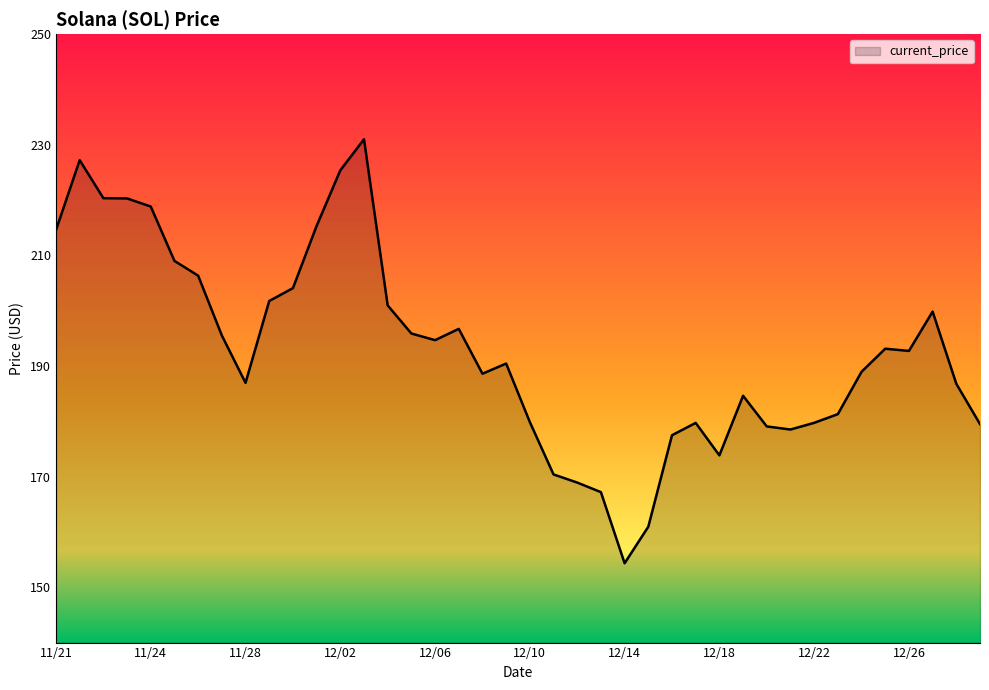

What is the minimum value shown in the chart?

154.3